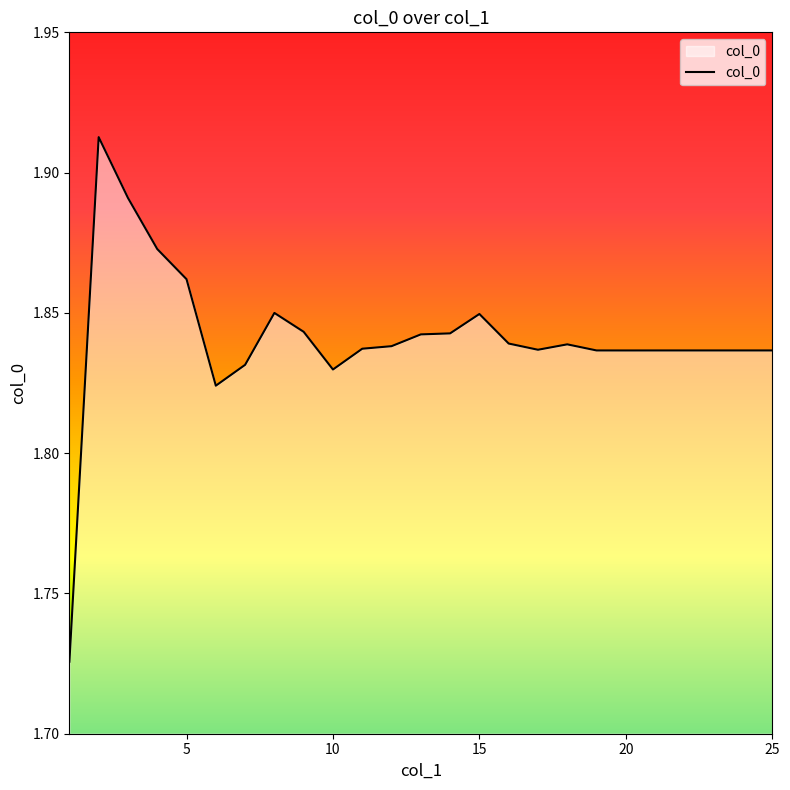

Is this an area chart (filled region under the line)?

Yes